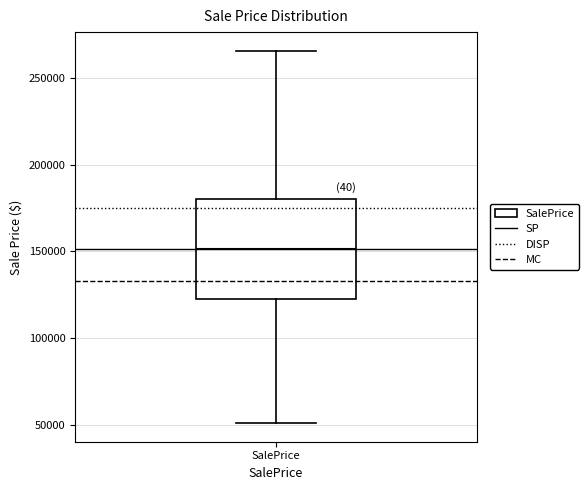

Where does the lower whisker of the box for SalePrice end on the y-axis? The values are not printed on the chart, so give them approximately, as read against the axis.

50000